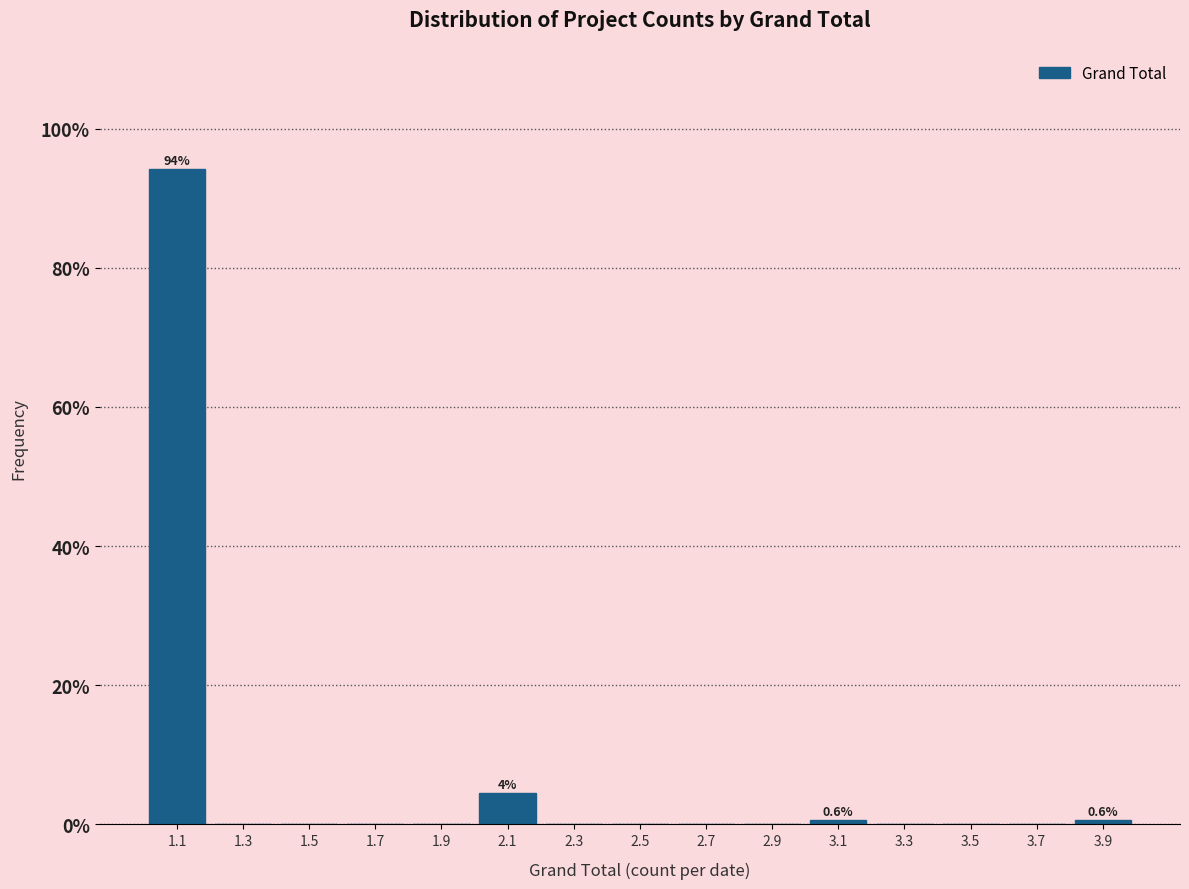

Which range on the x-axis has the tallest bar?

1.0 to 1.2